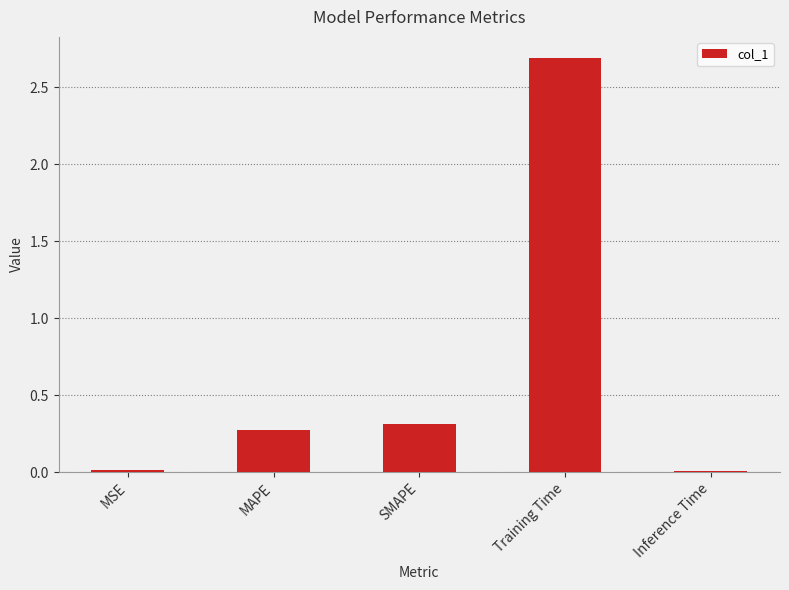

Are the bars grouped side by side (vs. stacked)?

No